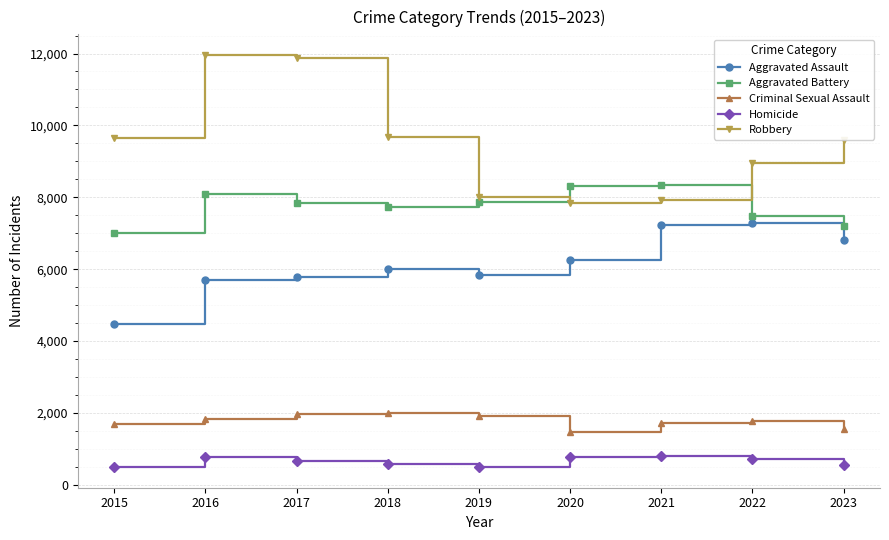

Which series changed the most between 2021 and 2023?

Robbery